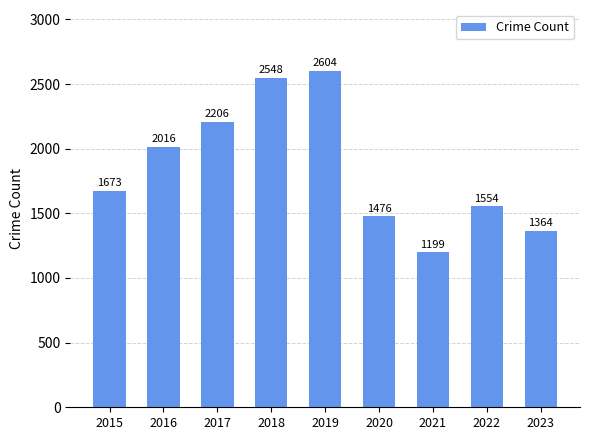

What is the ratio of the value at 2020 to the value at 2021?

1.2